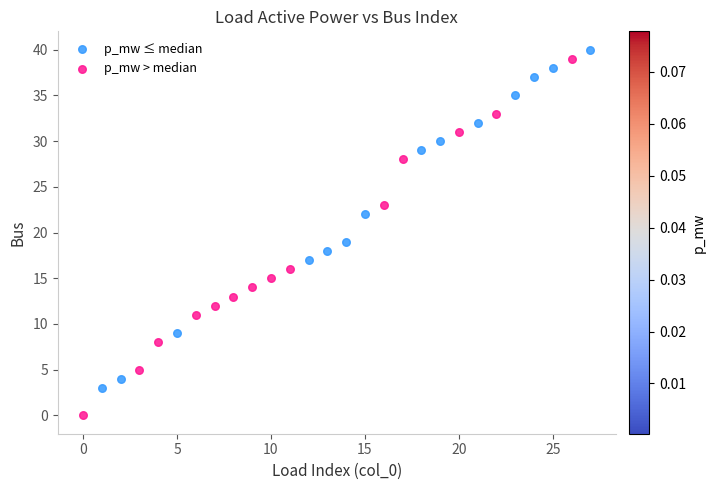

What are all the series names shown in the legend?

p_mw ≤ median, p_mw > median